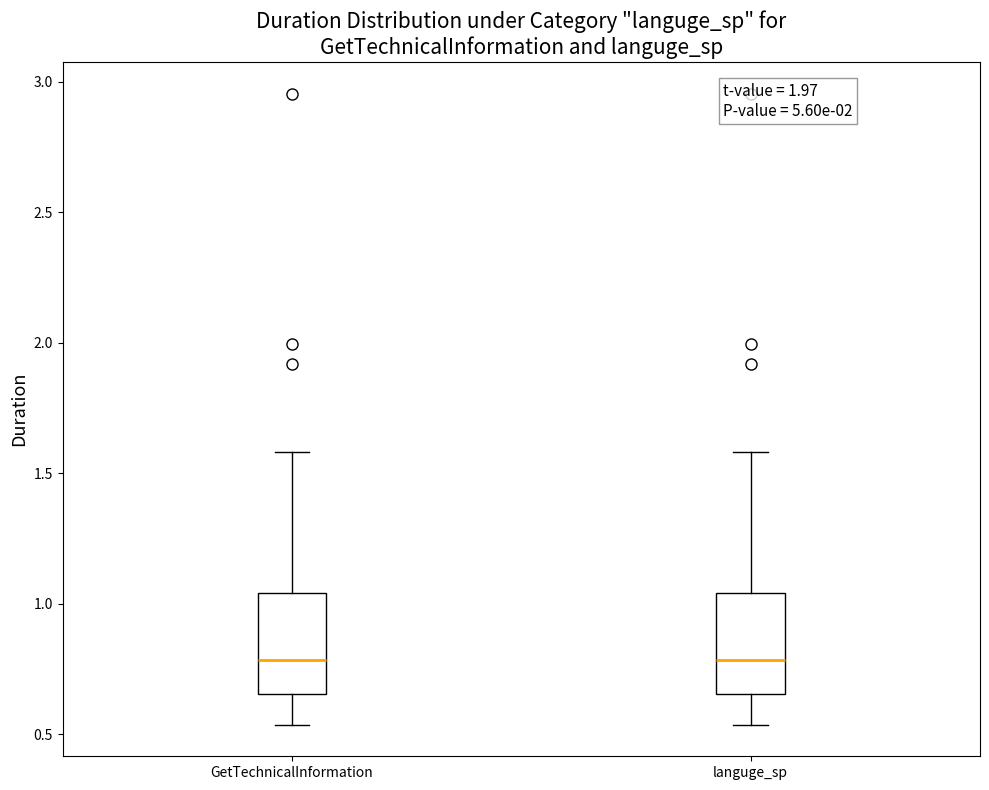

Reading left to right, read every box against the y-axis: the position of its median line, the range the box covers, and the ends of its whiskers. The values are not printed on the chart, so give them approximately, as read against the axis.

GetTechnicalInformation: median 0.80, box 0.65 to 1.05, whiskers 0.55 to 1.60
languge_sp: median 0.80, box 0.65 to 1.05, whiskers 0.55 to 1.60